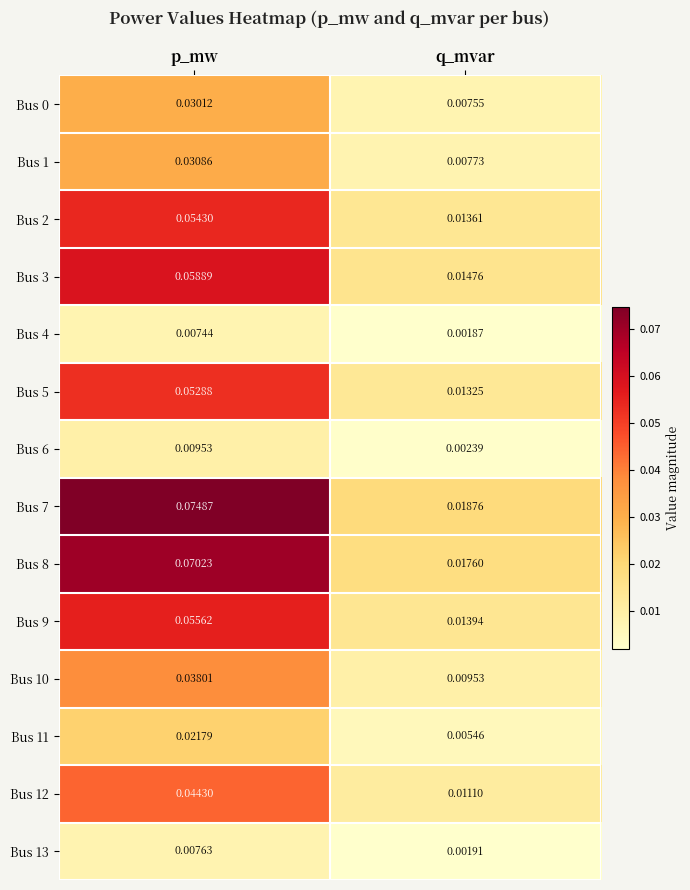

Which category has the lowest value in the Bus 12 series?

q_mvar